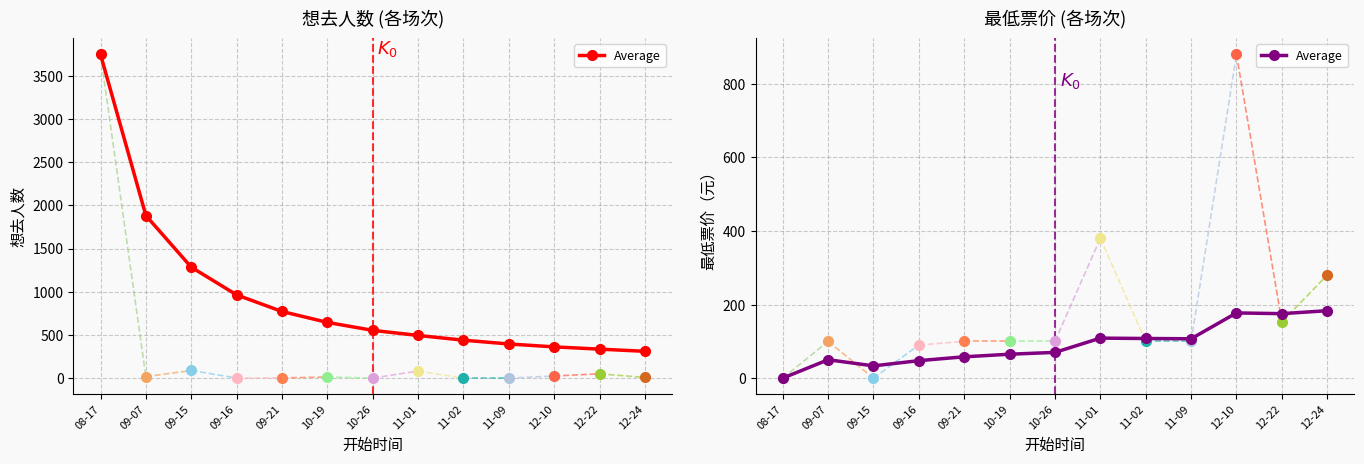

What is the value of the 9th point from the left?

107.8